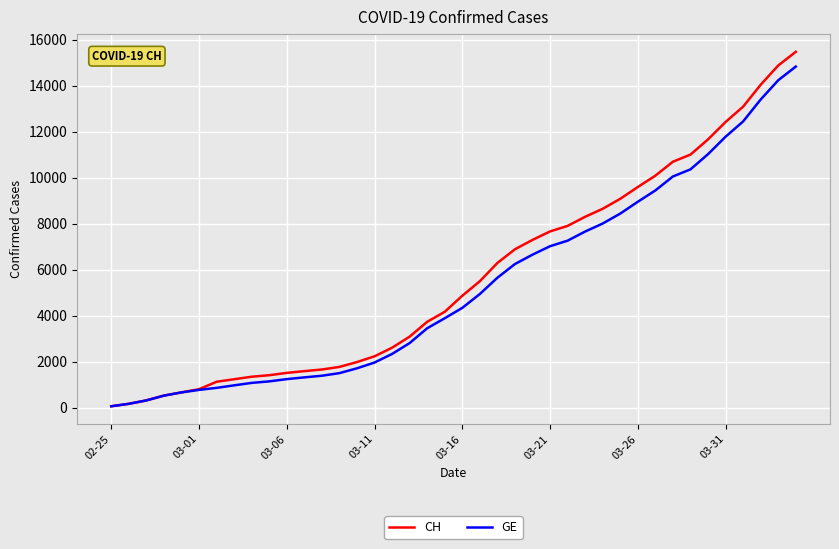

Which series has the largest range (max minus min)?

CH